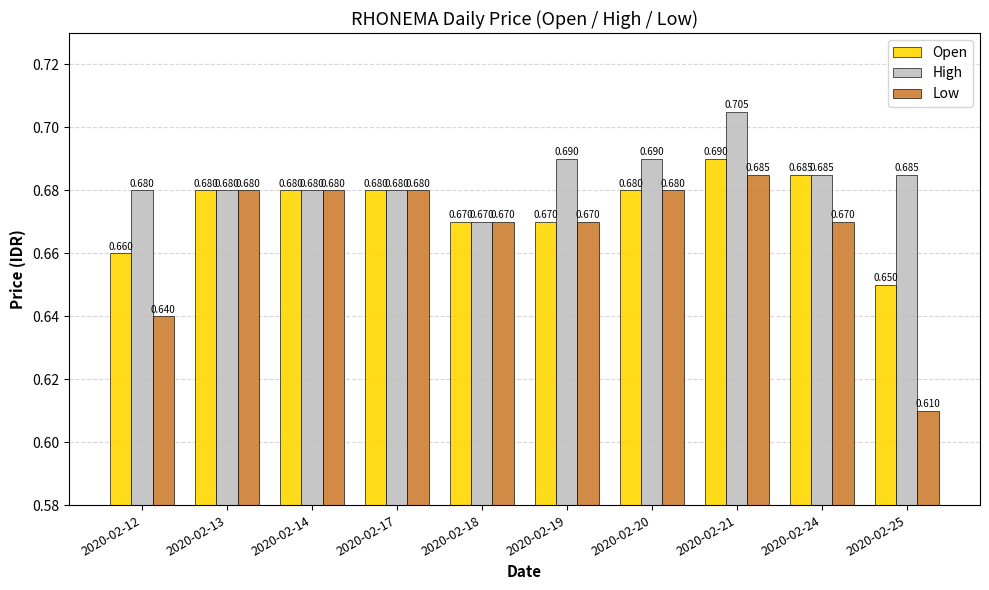

List the series in order of their peak value, lowest first.

Low, Open, High